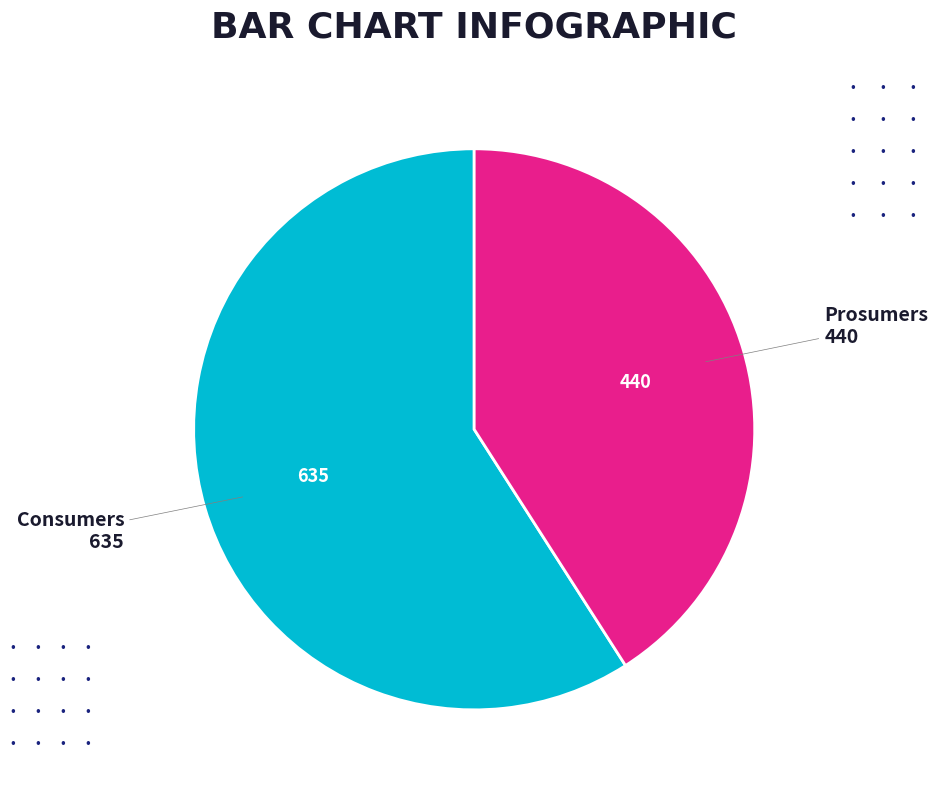

Is there any slice that represents more than half of the pie?

Yes